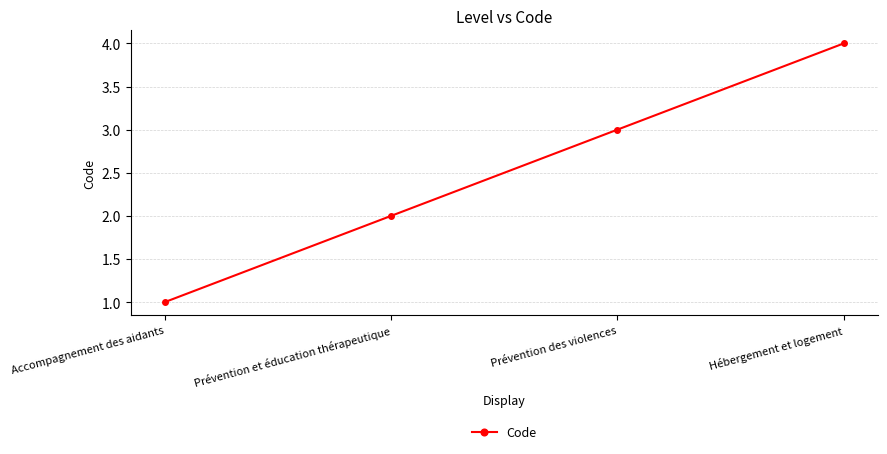

List the labels in order of value, largest first.

Hébergement et logement, Prévention des violences, Prévention et éducation thérapeutique, Accompagnement des aidants